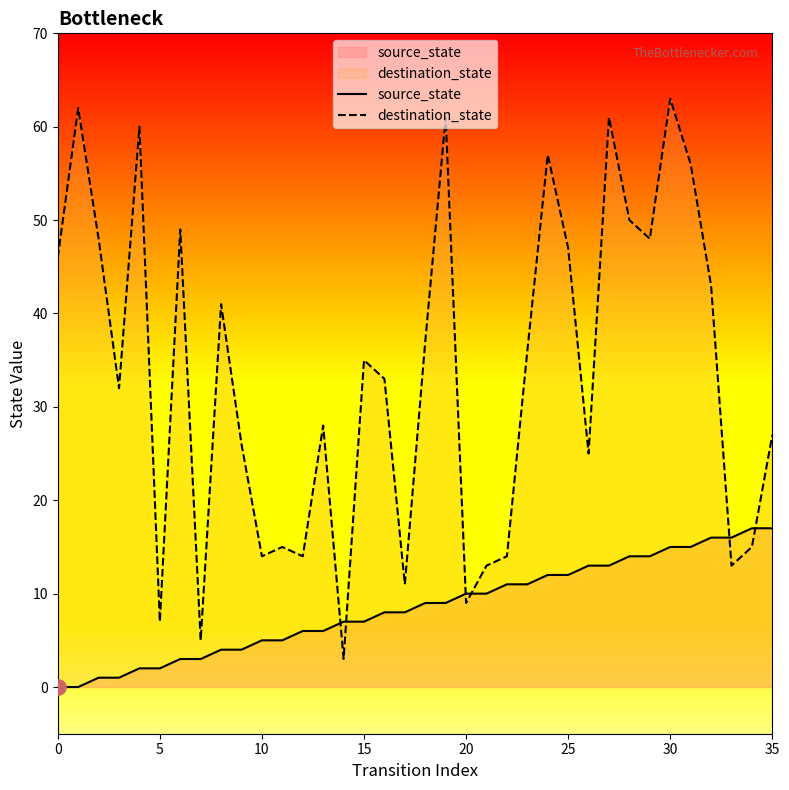

Which series reaches the maximum Y coordinate?

destination_state